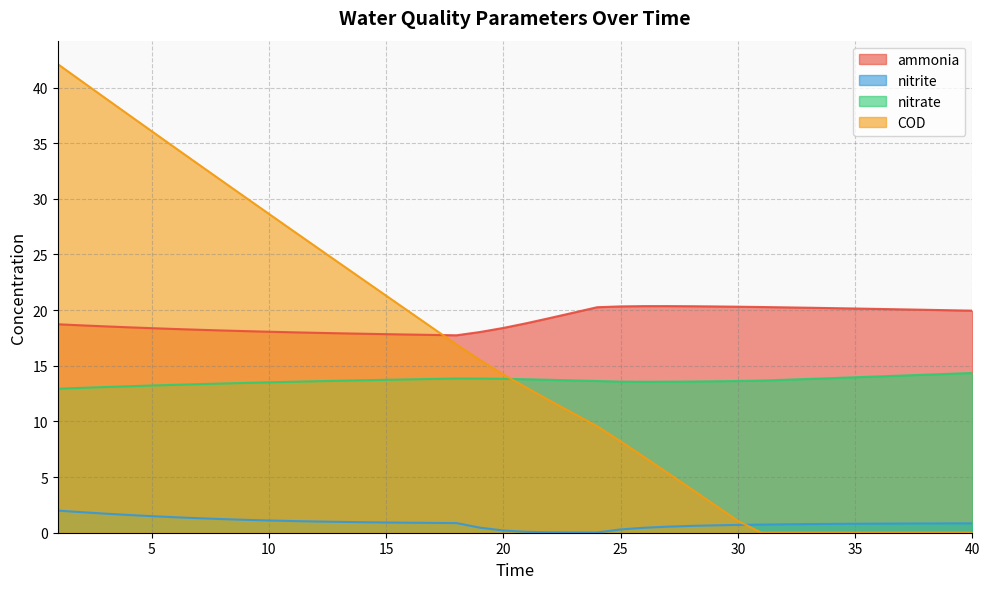

Where do COD and ammonia first cross each other?

17 and 18